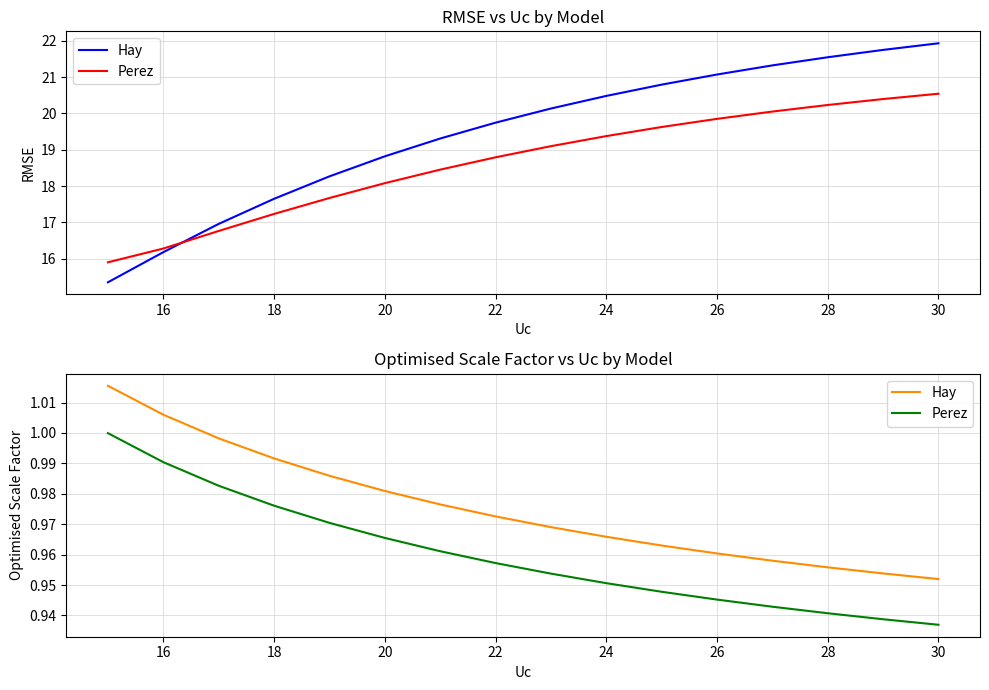

Between 22 and 20, which is larger?

20